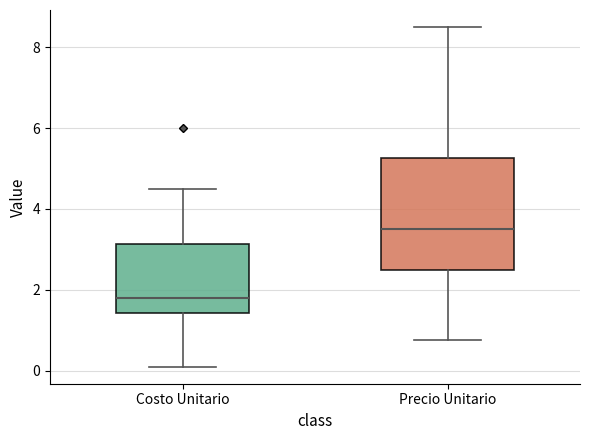

Reading left to right, transcribe this box plot: for each box, give where its median line is, the range the box spans, and where its two whiskers end, as read against the y-axis. The values are not printed on the chart, so give them approximately, as read against the axis.

Costo Unitario: median 1.8, box 1.4 to 3.2, whiskers 0.2 to 4.6
Precio Unitario: median 3.6, box 2.6 to 5.2, whiskers 0.8 to 8.6